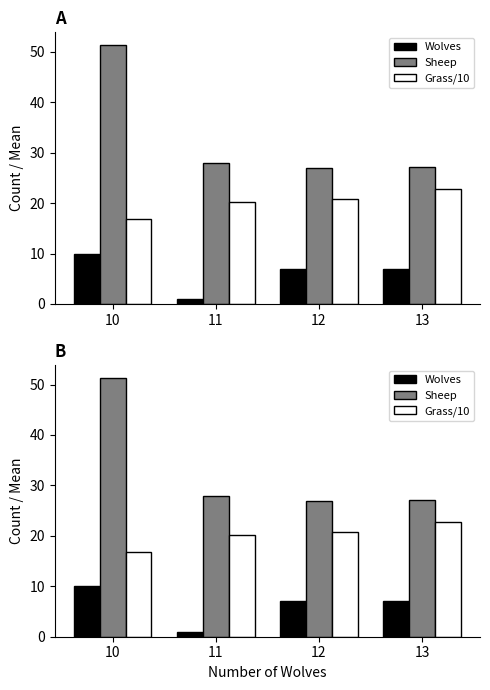

What is the maximum value shown in the chart?

51.3